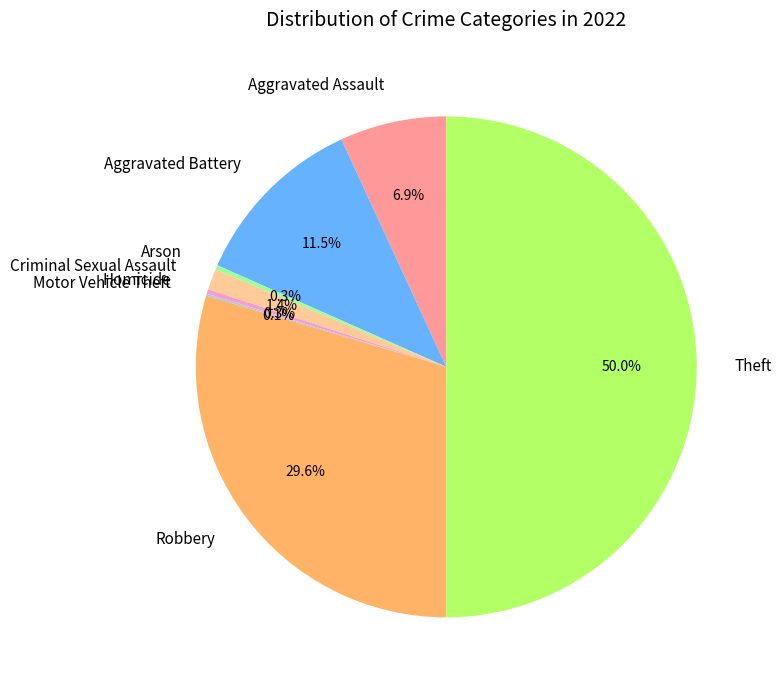

Which slice is the largest?

Theft